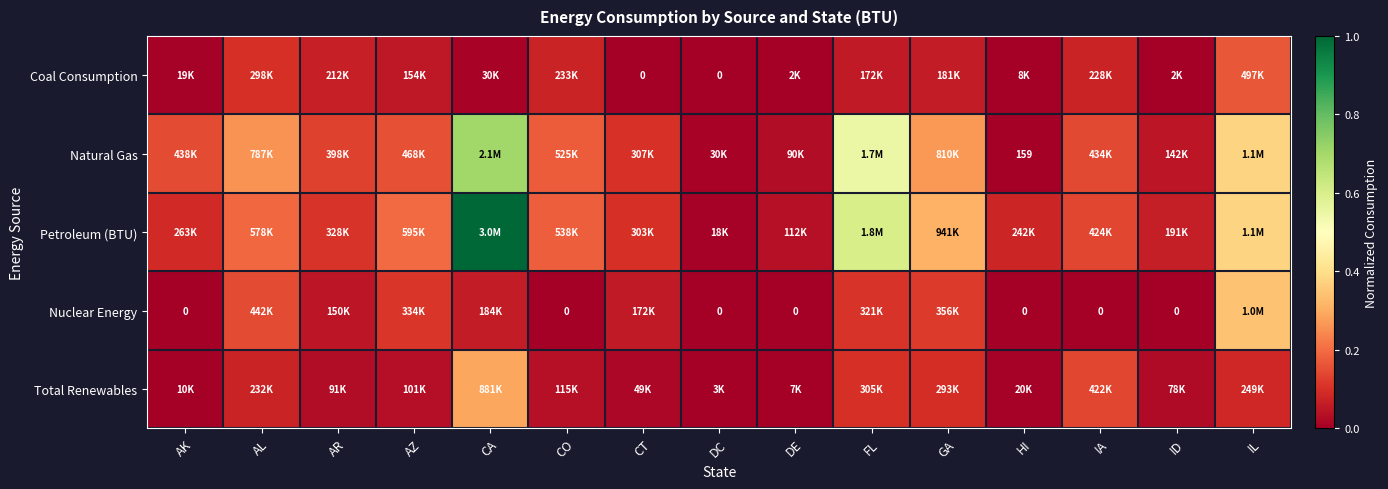

At IL, list the series in order from largest to smallest.

Petroleum (BTU), Natural Gas, Nuclear Energy, Coal Consumption, Total Renewables